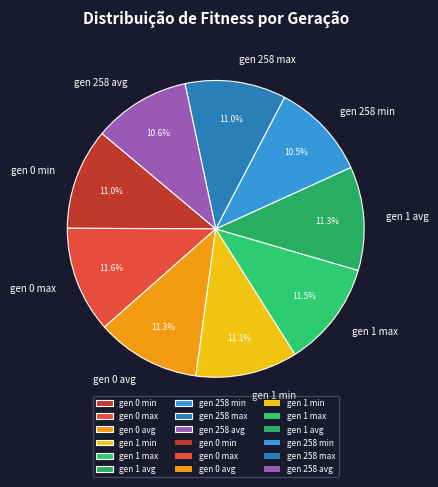

What is the ratio of the value at gen 258 min to the value at gen 258 max?

1.0